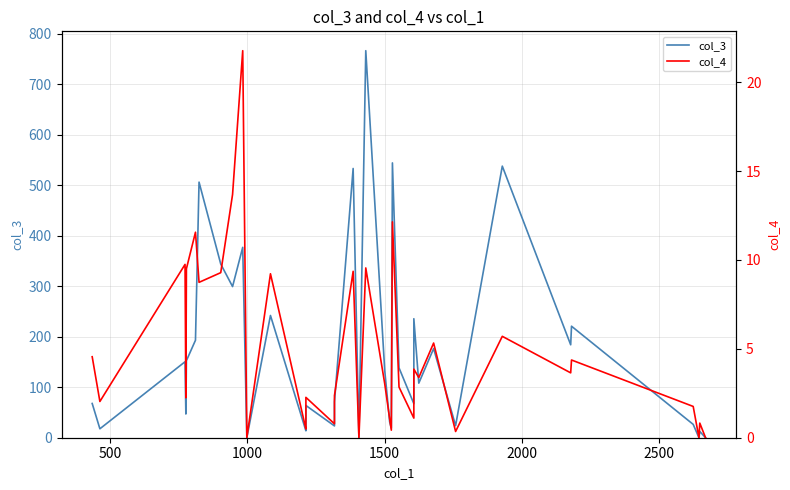

Between 1000 and 23, which is larger?

1000